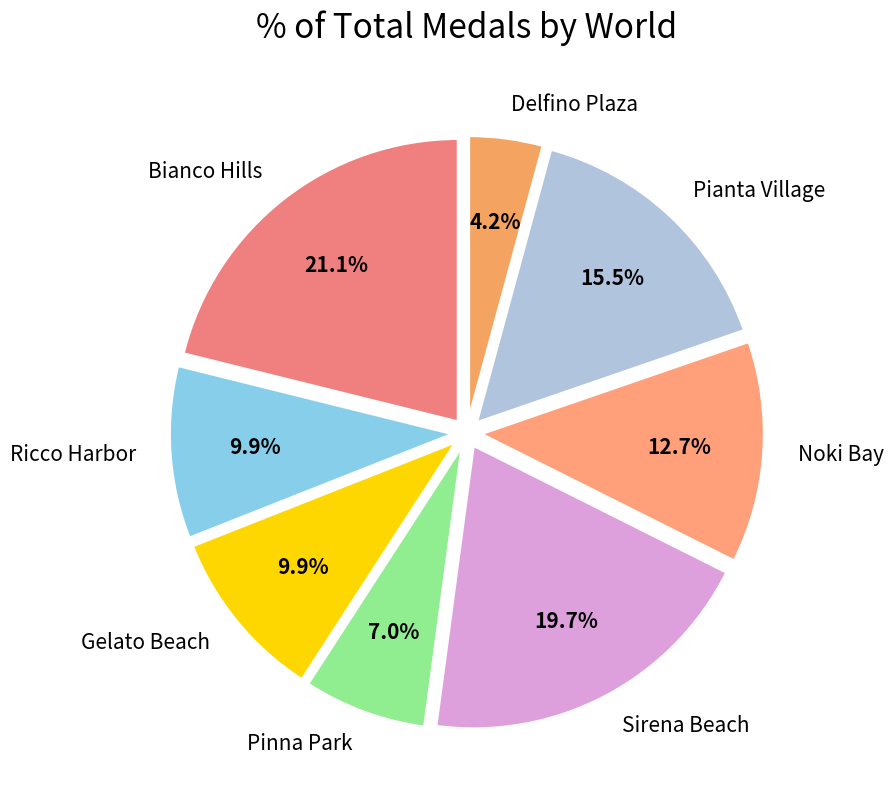

To the nearest percent, what is the average slice percentage?

12%